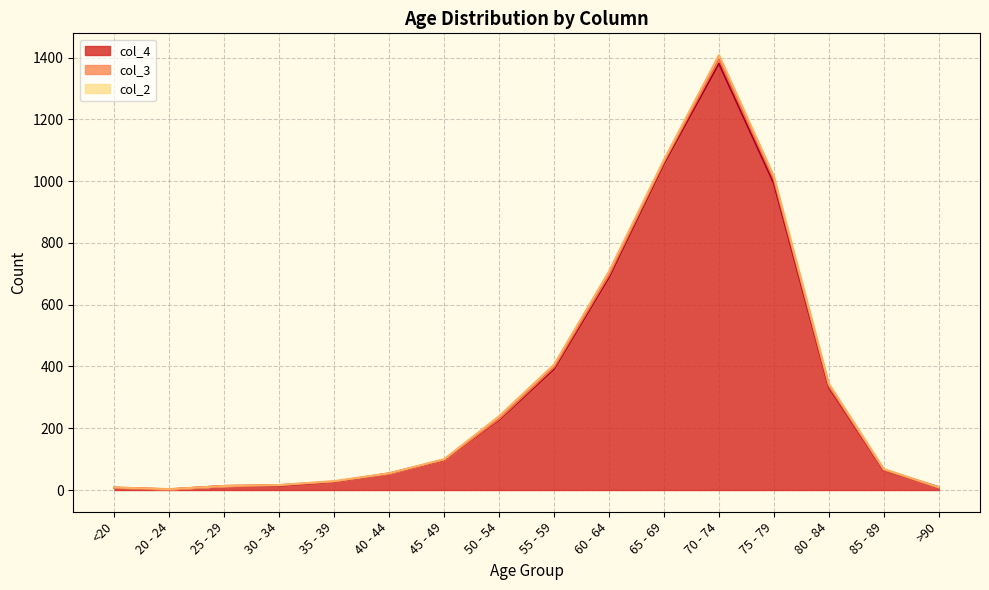

Between 75 - 79 and 40 - 44, which is larger?

75 - 79